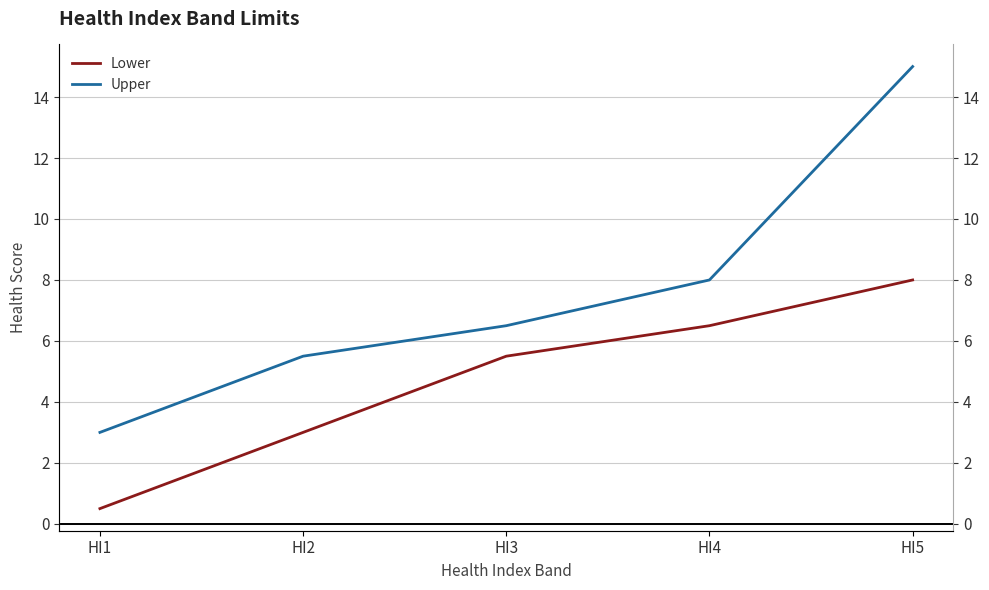

Which category has the highest value in the Upper series?

HI5